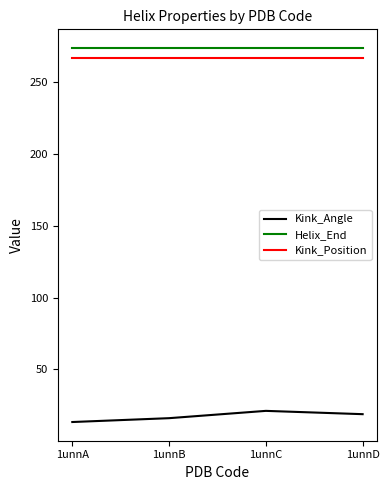

True or false: Kink_Position and Helix_End intersect in this chart.

False